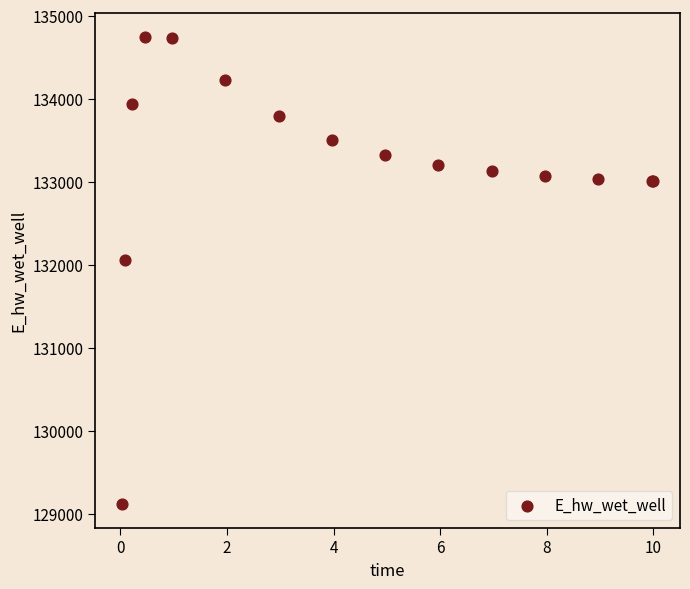

What Y value in the scatter plot is closest to 131931?

132054.6